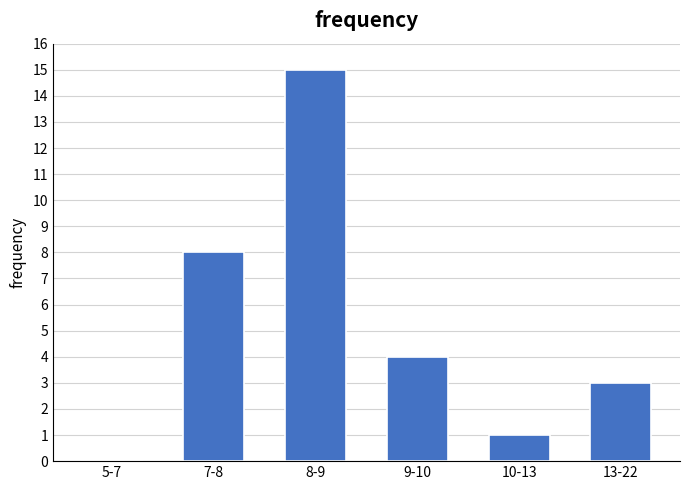

Reading left to right, what are all the values shown in this chart?

5-7=0	7-8=8	8-9=15	9-10=4	10-13=1	13-22=3